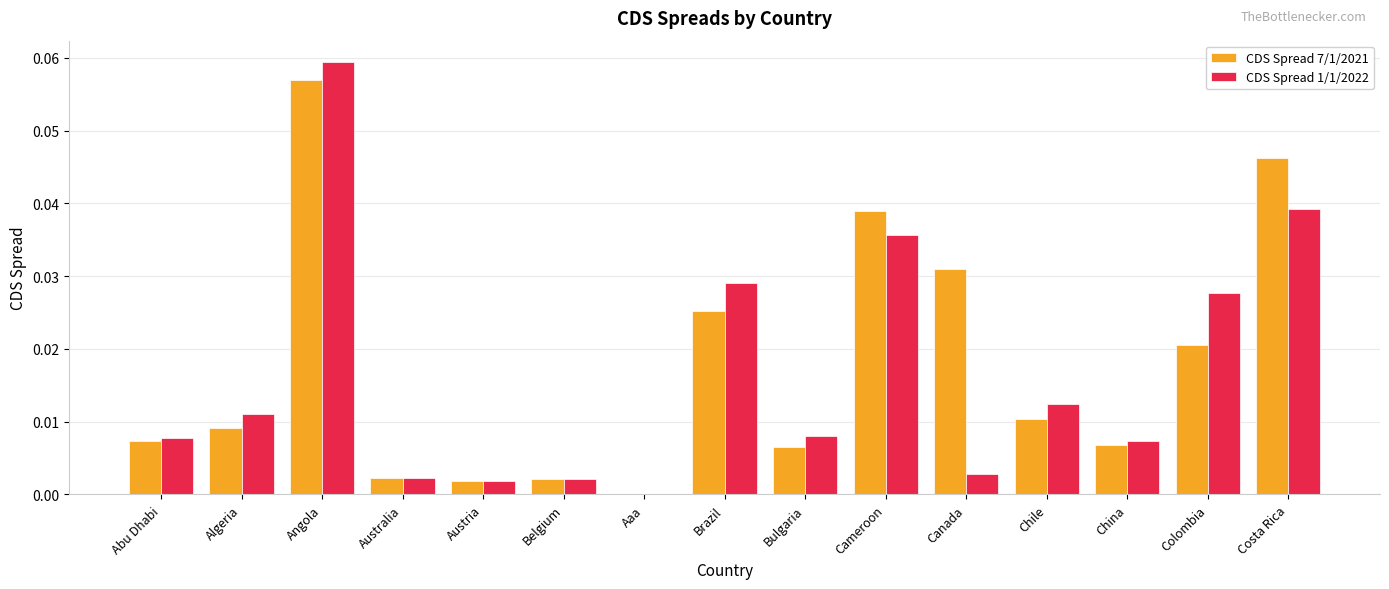

Which label corresponds to the largest value in the chart?

Angola